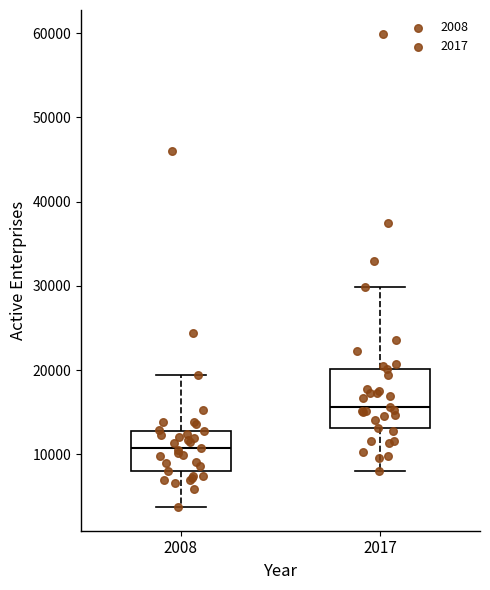

Which box's median line is the highest?

2017